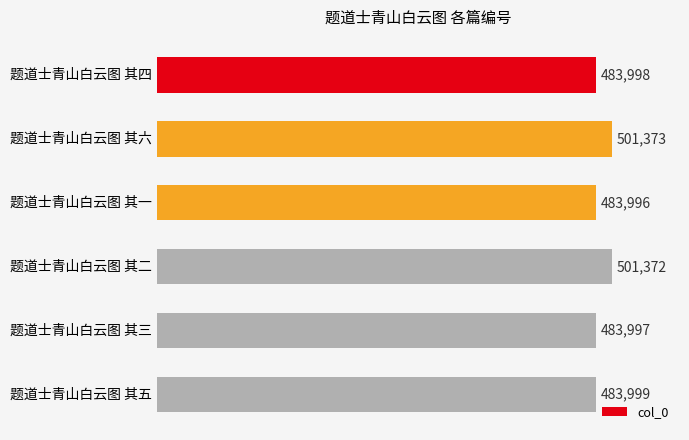

What is the minimum value shown in the chart?

483996